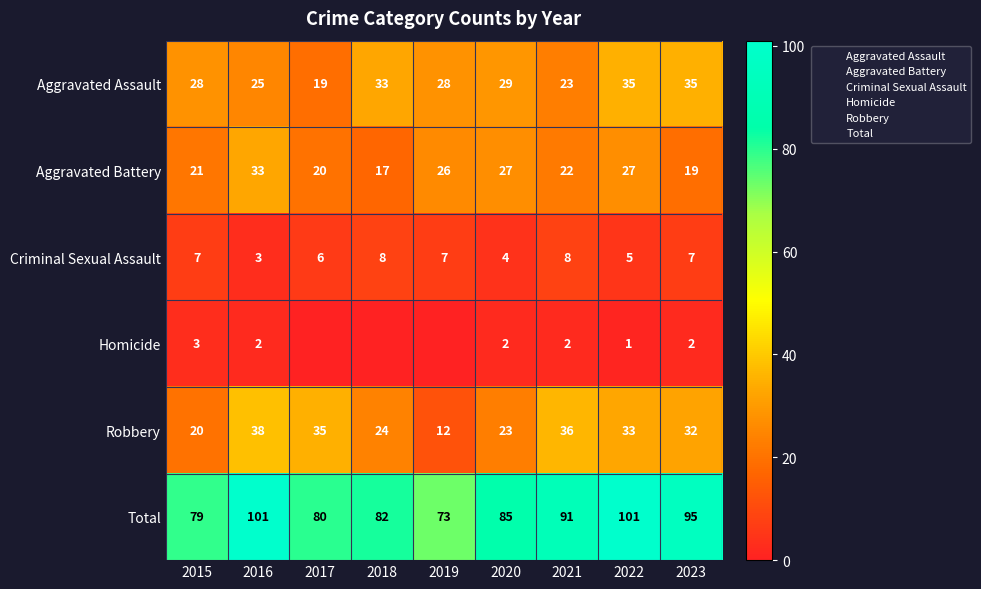

The Homicide series shows 0 at 2017. True or false?

True